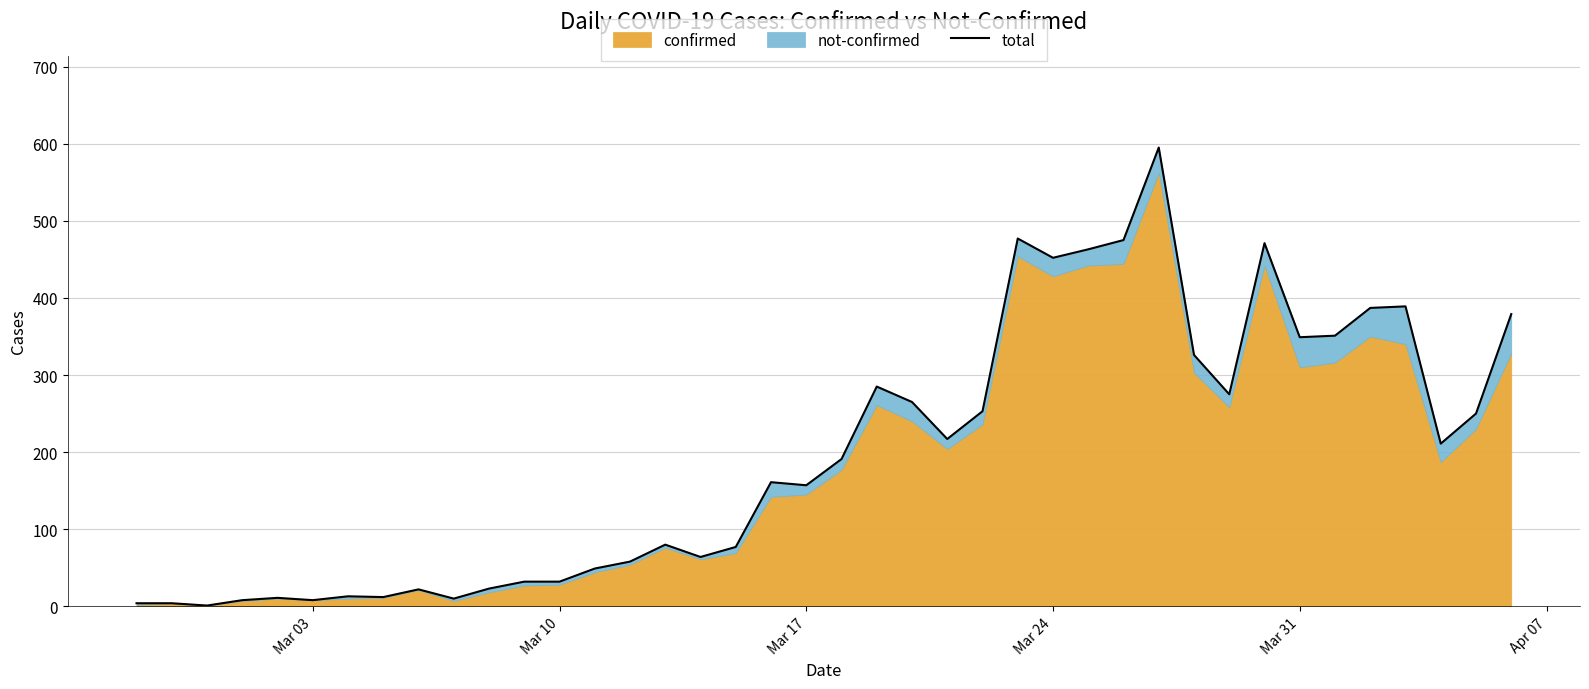

The chart shows a value of 16 at 7. True or false?

False